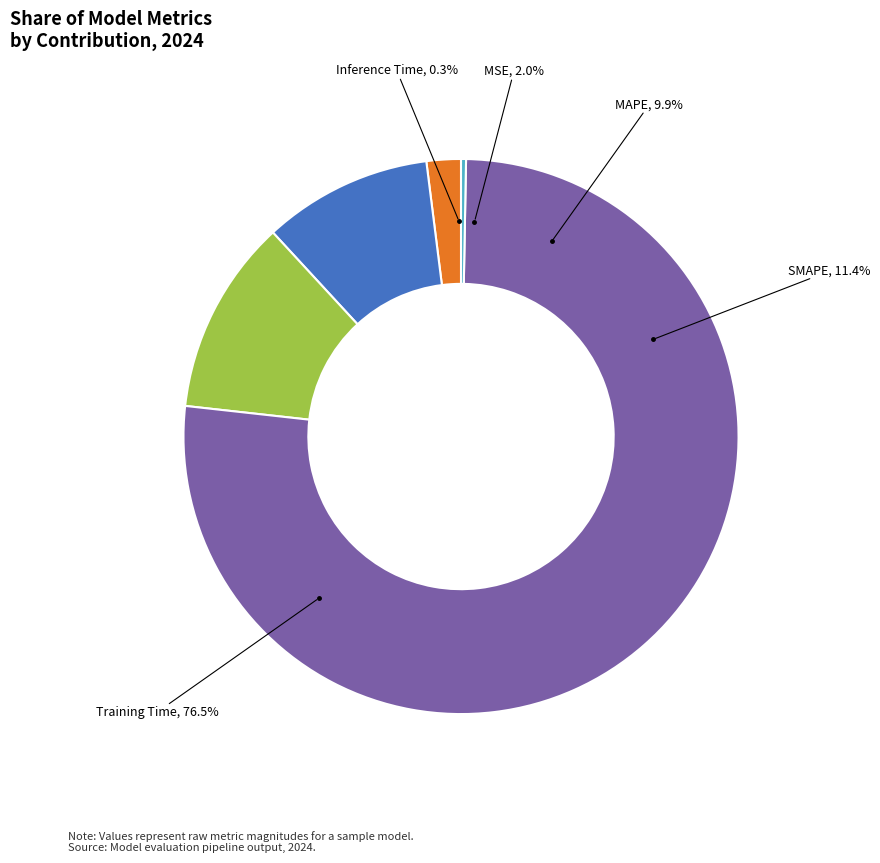

Rank the categories by value from highest to lowest.

Training Time, SMAPE, MAPE, MSE, Inference Time